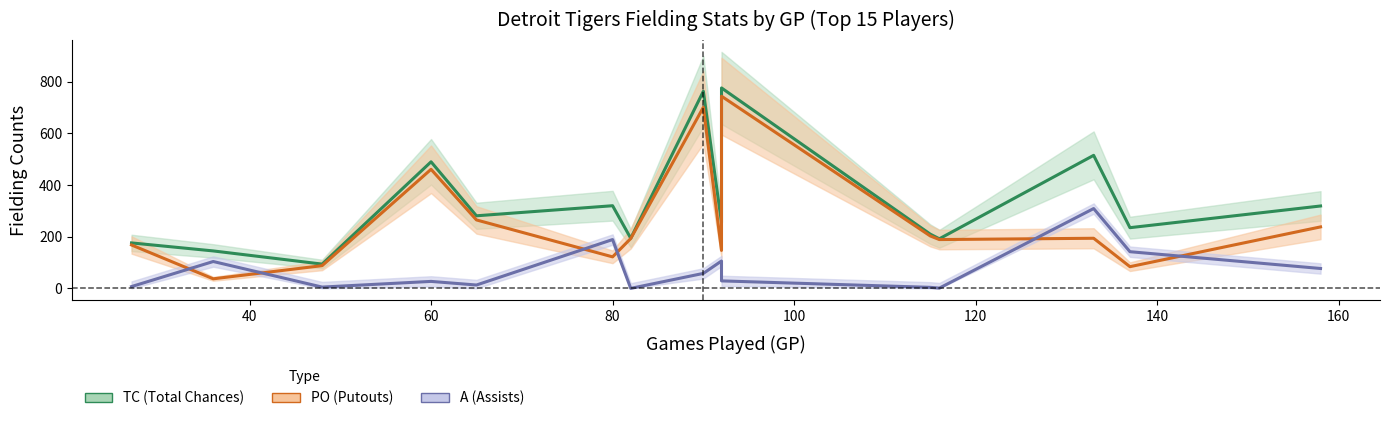

What is the approximate value of A at Jake Rogers, to the nearest 50?

150